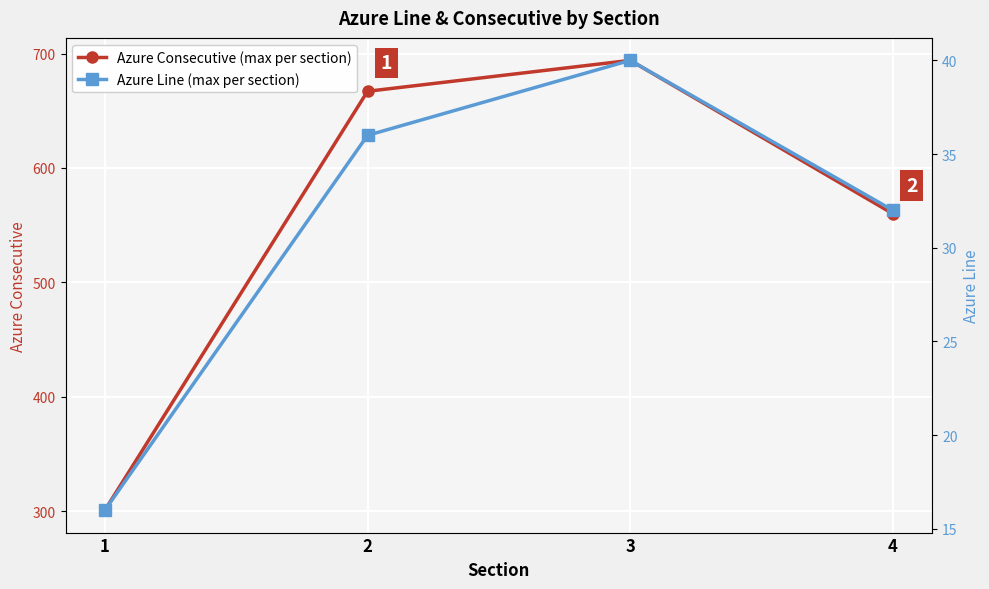

How many series are shown in this chart?

2